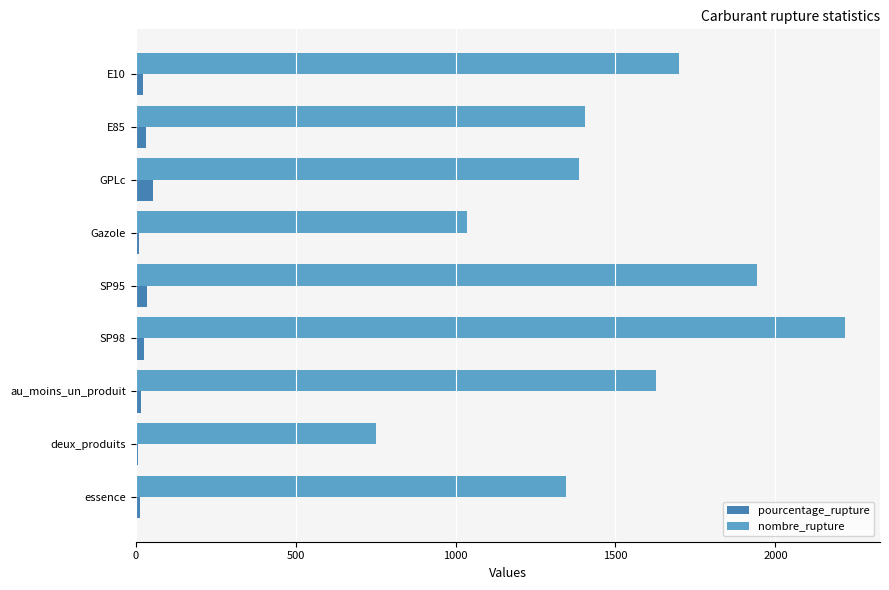

What is the sum of all nombre_rupture values?

13407.0